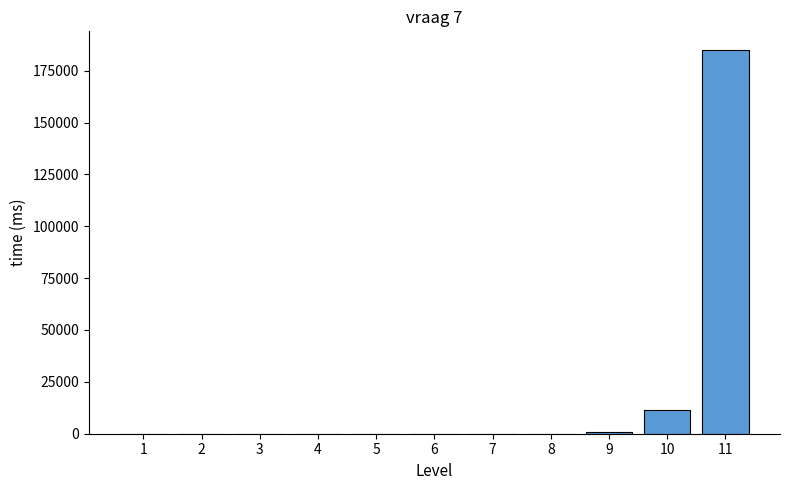

What is the sum of all values?

197136